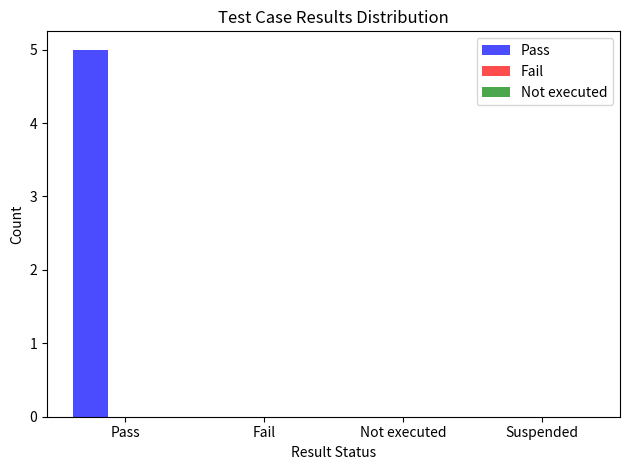

Reading left to right, list all the values displayed in this chart.

Pass=5	Fail=0	Not executed=0	Suspended=0